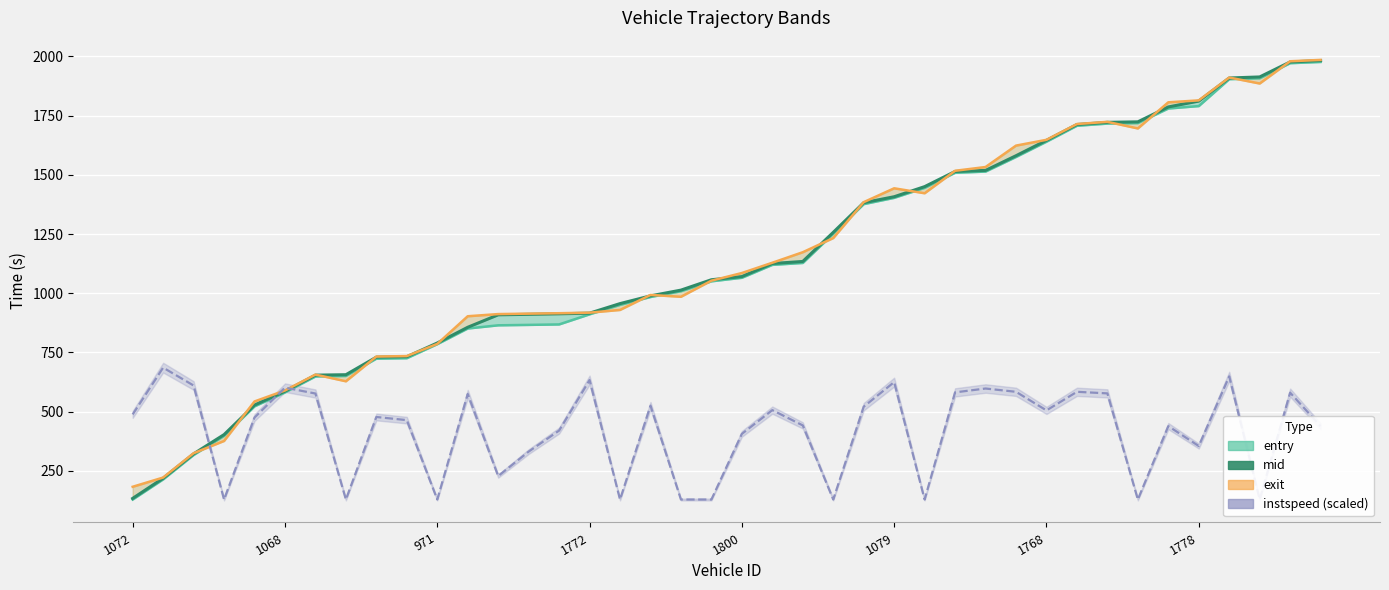

Which has a higher value, 15 or 1768?

15